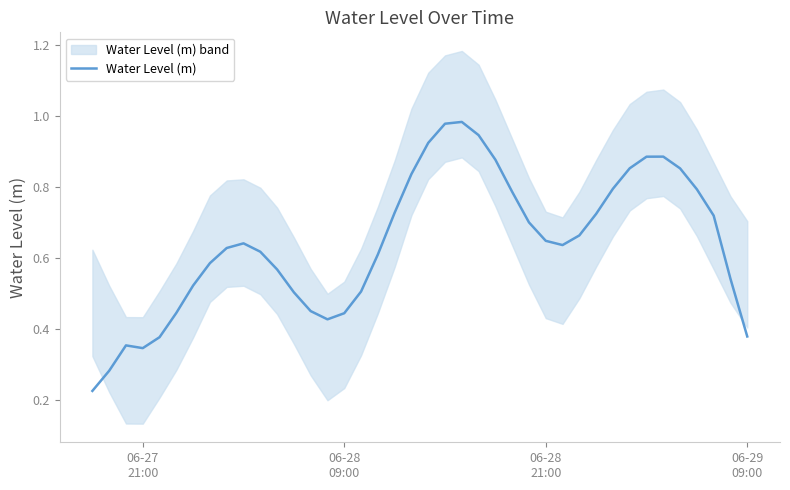

How many distinct data groups are displayed?

1